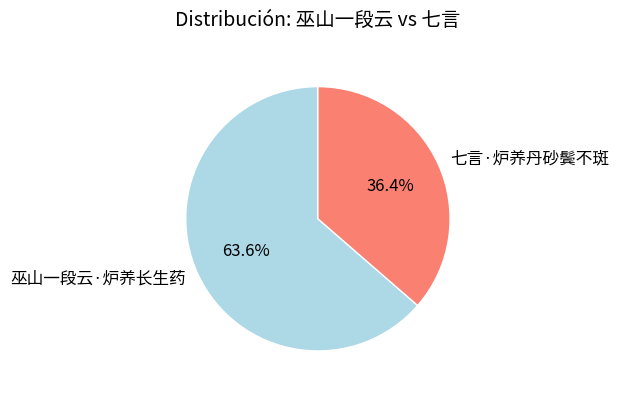

Rank the categories by value from lowest to highest.

七言·炉养丹砂鬓不斑, 巫山一段云·炉养长生药